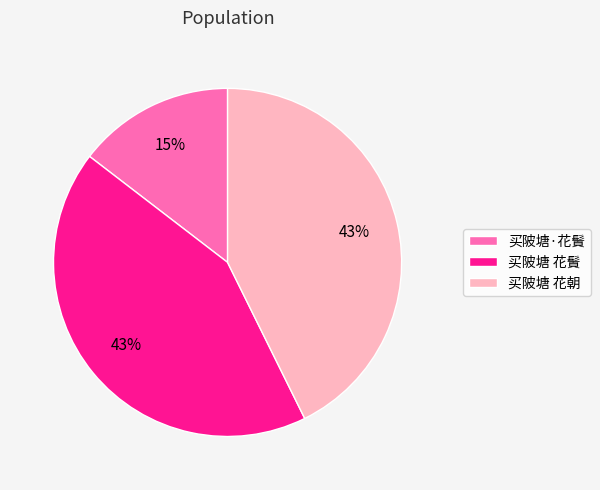

What percentage is the 买陂塘 花䰅 slice, to the nearest percent?

43%